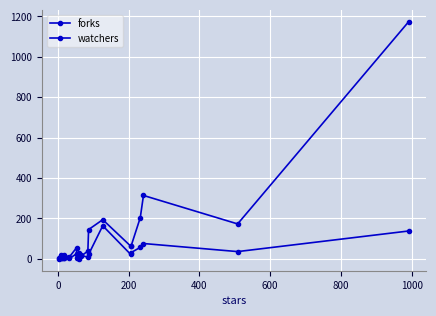

Reading right to left, transcribe all the data shown in this chart.

forks: 1174	173	314	204	63	63	194	145	39	12	30	26	55	10	18	4	2	12	3	5
watchers: 138	36	76	57	31	22	164	22	8	18	0	6	25	2	10	3	2	17	3	1